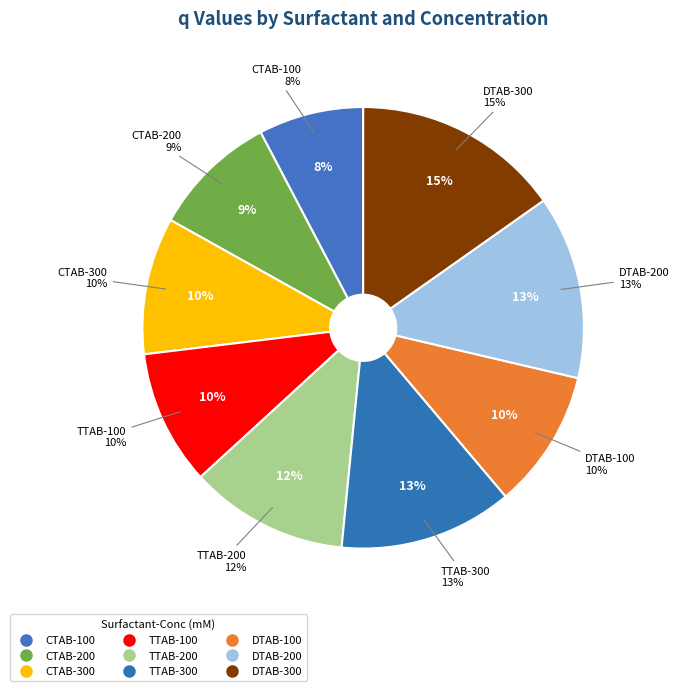

To the nearest percent, what is the difference between the TTAB-100 and CTAB-100 slice percentages?

2%